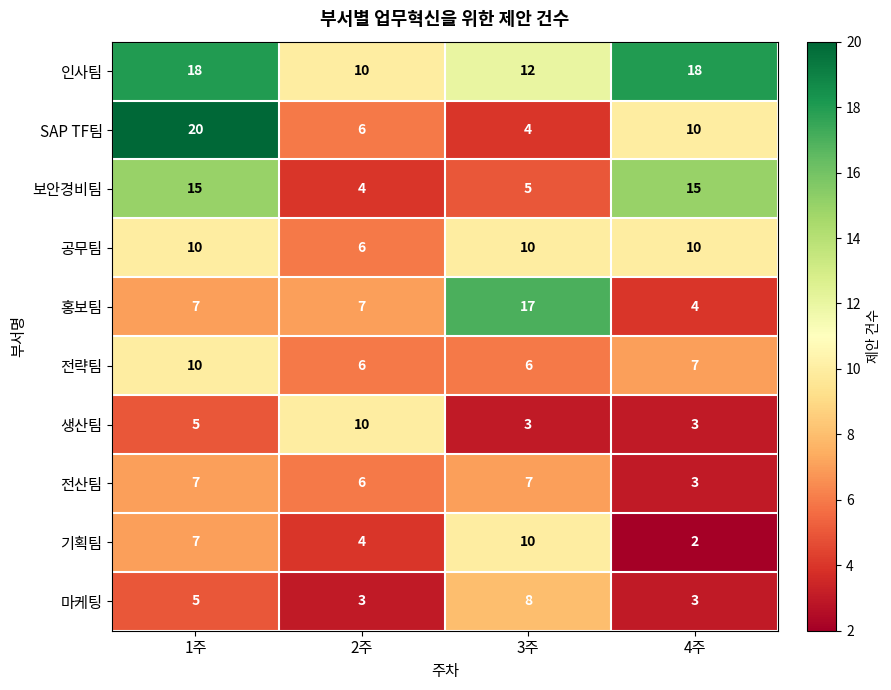

What is the difference between the maximum and minimum values in the 보안경비팀 series?

11